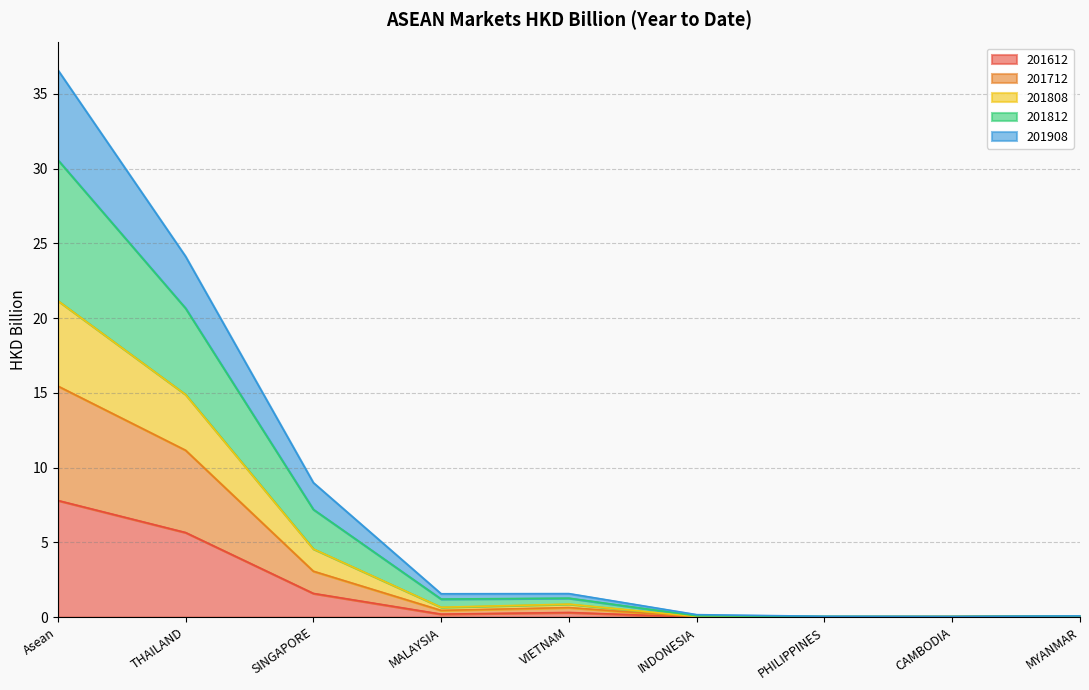

What is the label of the 3rd point from the left?

SINGAPORE